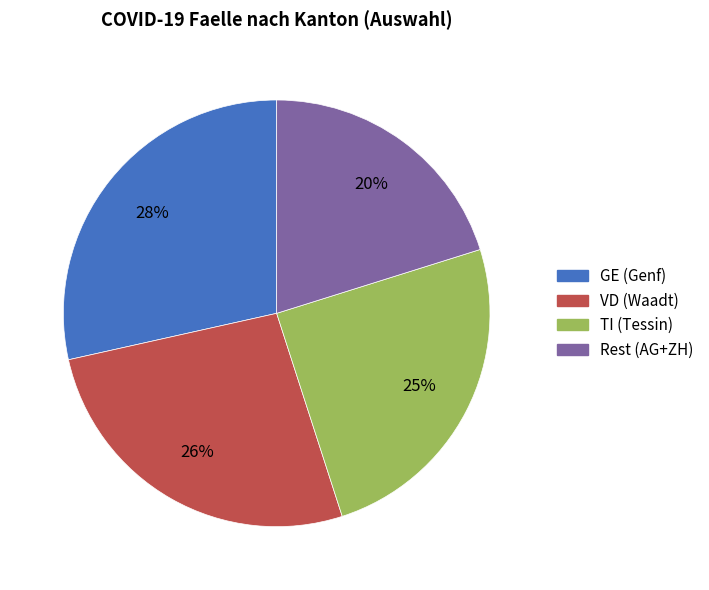

True or false: TI (Tessin) accounts for 33% of the total.

False